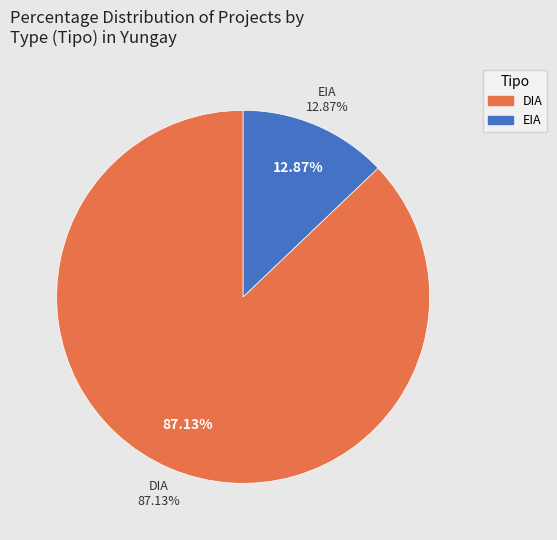

Approximately how many times larger is the value at DIA compared to EIA?

6.8